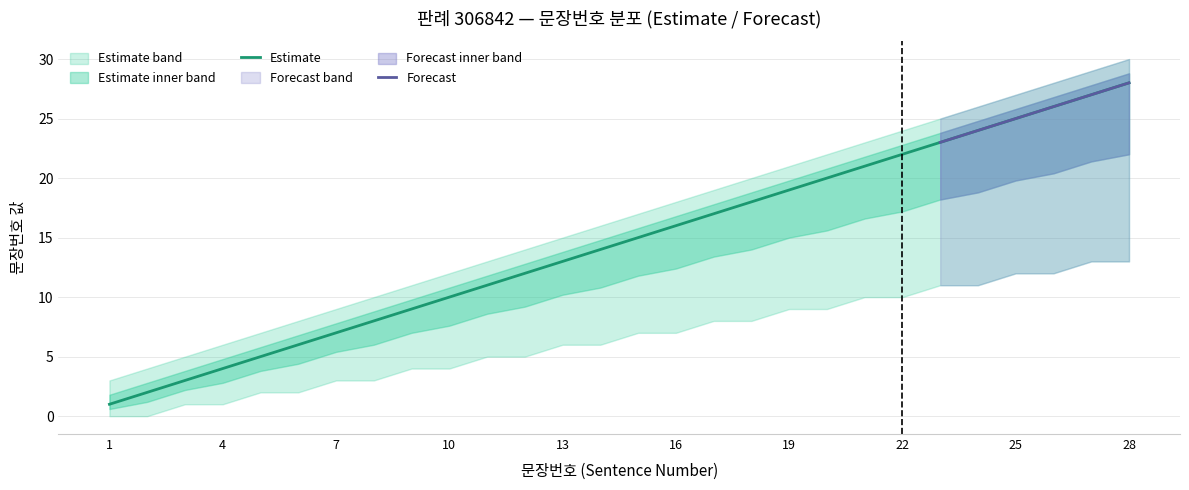

What is the highest value of the Estimate series?

28.0